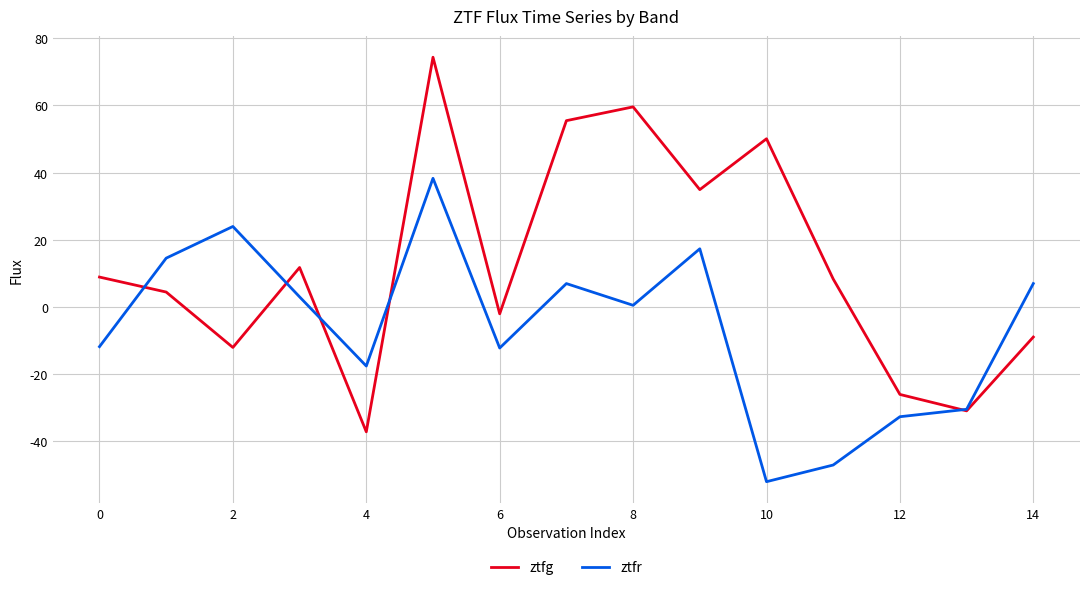

Which series has the widest spread of values?

ztfg